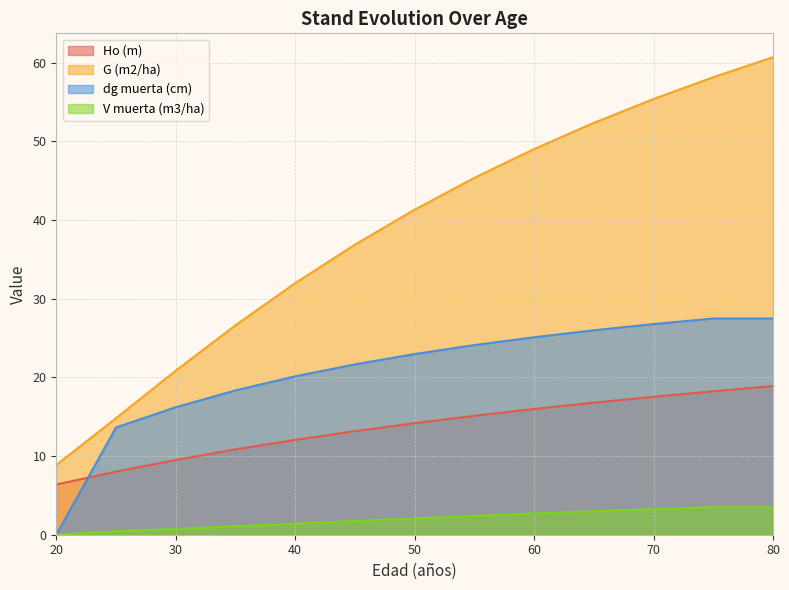

Rank the series at 30 from highest to lowest value.

G (m2/ha), dg muerta (cm), Ho (m), V muerta (m3/ha)